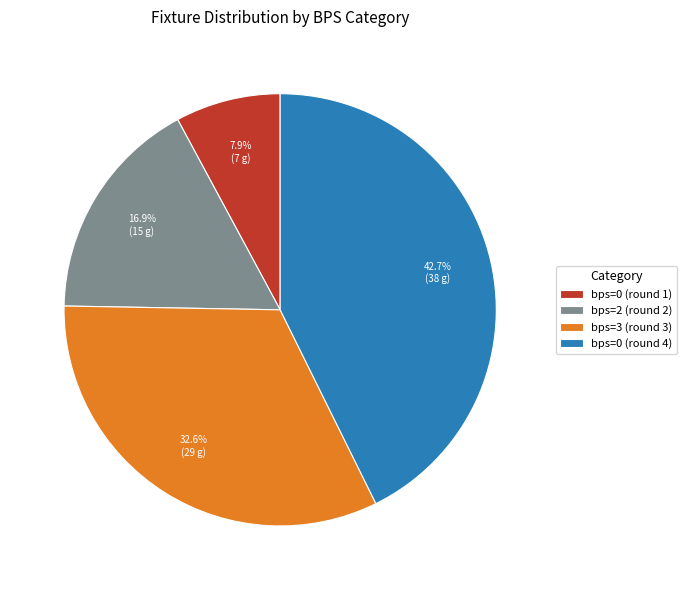

To the nearest percent, what is the combined percentage of bps=2 (round 2) and bps=0 (round 4)?

60%